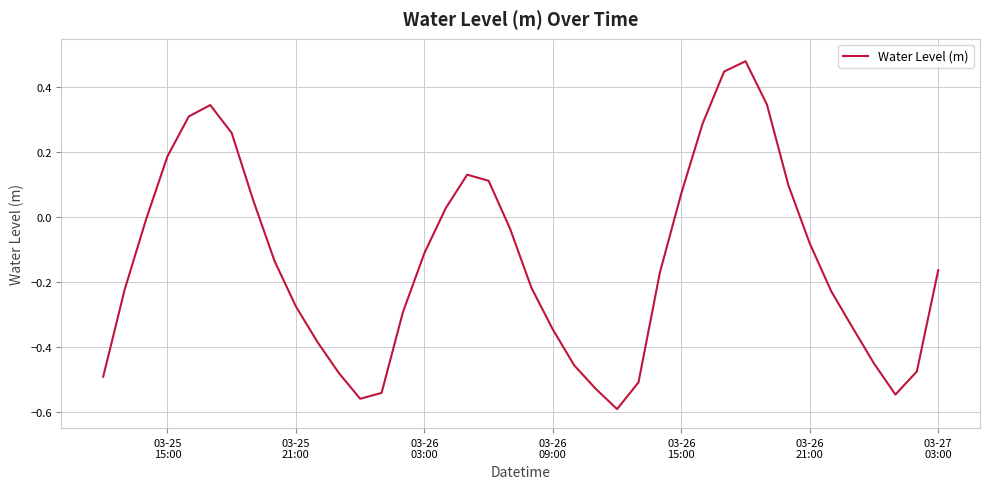

What is the difference between the maximum and minimum values?

1.1